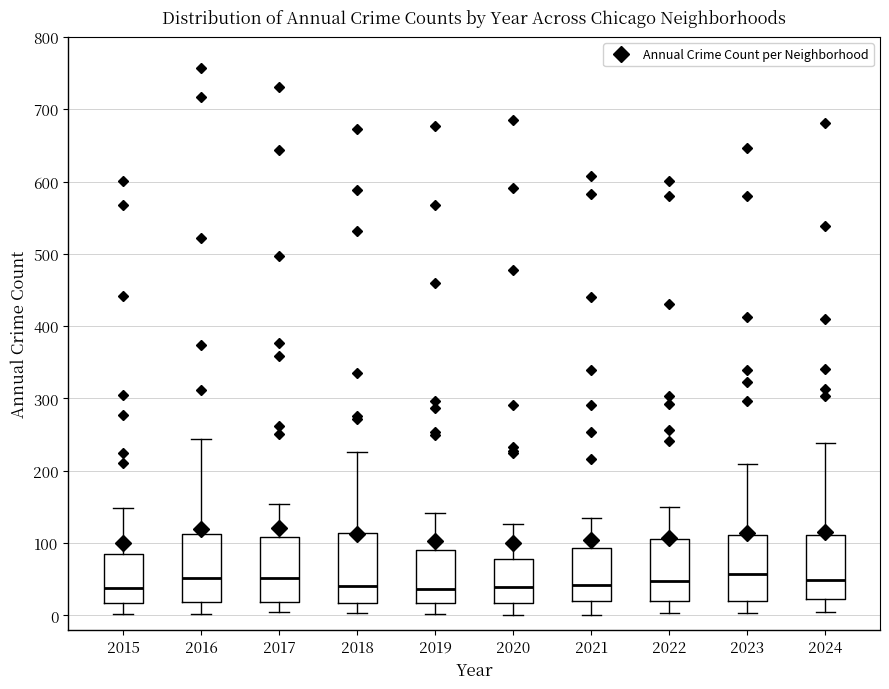

Reading left to right, transcribe this box plot: for each box, give where its median line is, the range the box spans, and where its two whiskers end, as read against the y-axis. The values are not printed on the chart, so give them approximately, as read against the axis.

2015: median 40, box 20 to 90, whiskers 0 to 150
2016: median 50, box 20 to 110, whiskers 0 to 240
2017: median 50, box 20 to 110, whiskers 0 to 150
2018: median 40, box 20 to 110, whiskers 0 to 230
2019: median 40, box 20 to 90, whiskers 0 to 140
2020: median 40, box 20 to 80, whiskers 0 to 130
2021: median 40, box 20 to 90, whiskers 0 to 130
2022: median 50, box 20 to 110, whiskers 0 to 150
2023: median 60, box 20 to 110, whiskers 0 to 210
2024: median 50, box 20 to 110, whiskers 0 to 240